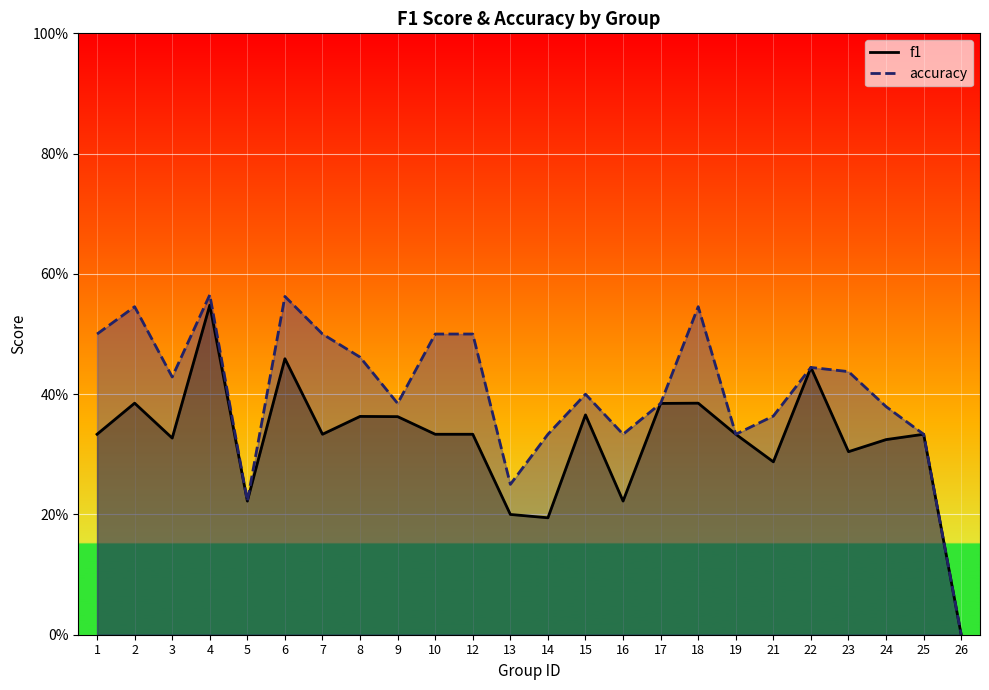

At which category does accuracy reach its first local valley?

3